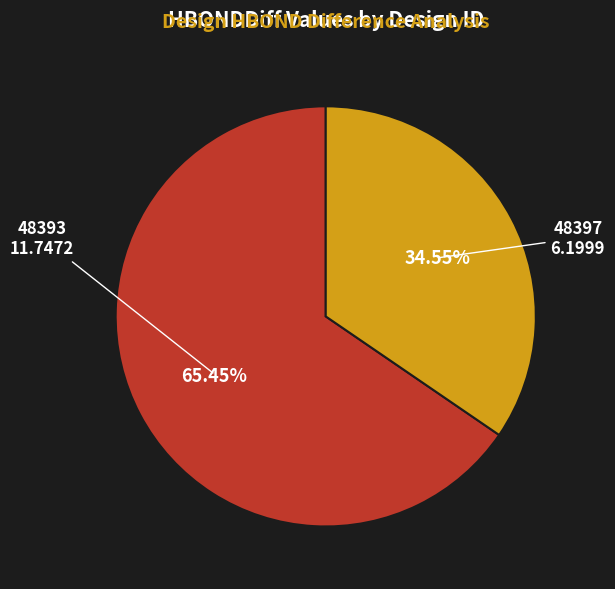

Is there a majority slice in this chart?

Yes